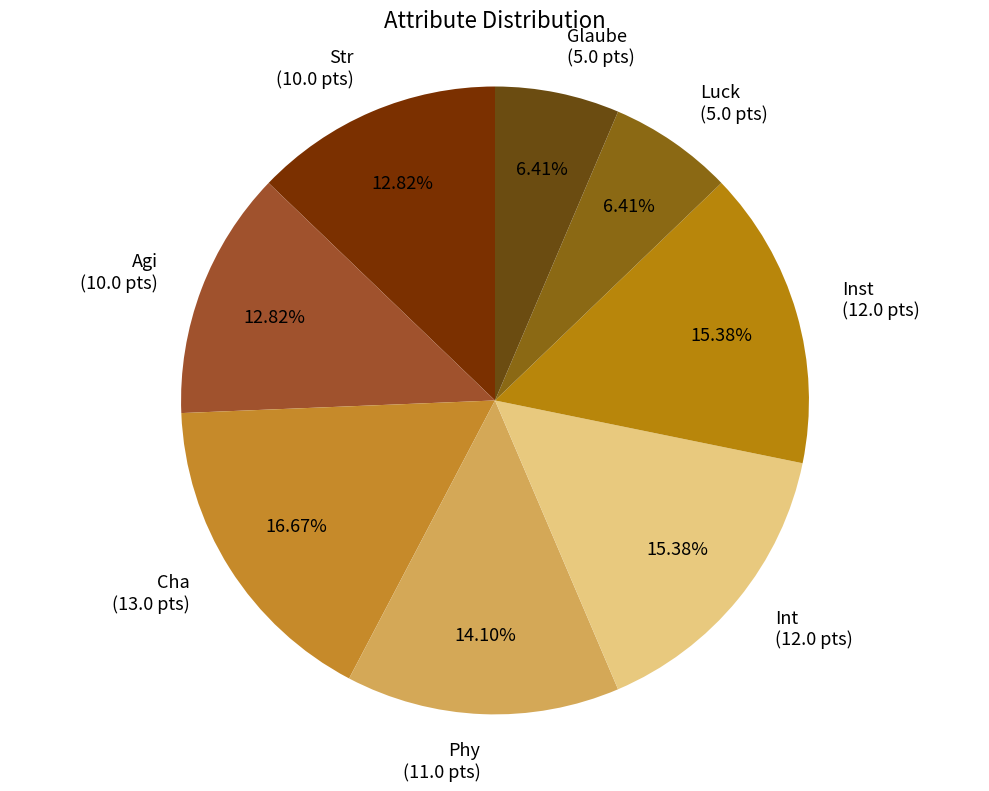

What percentage is NOT represented by Luck?

93.6%